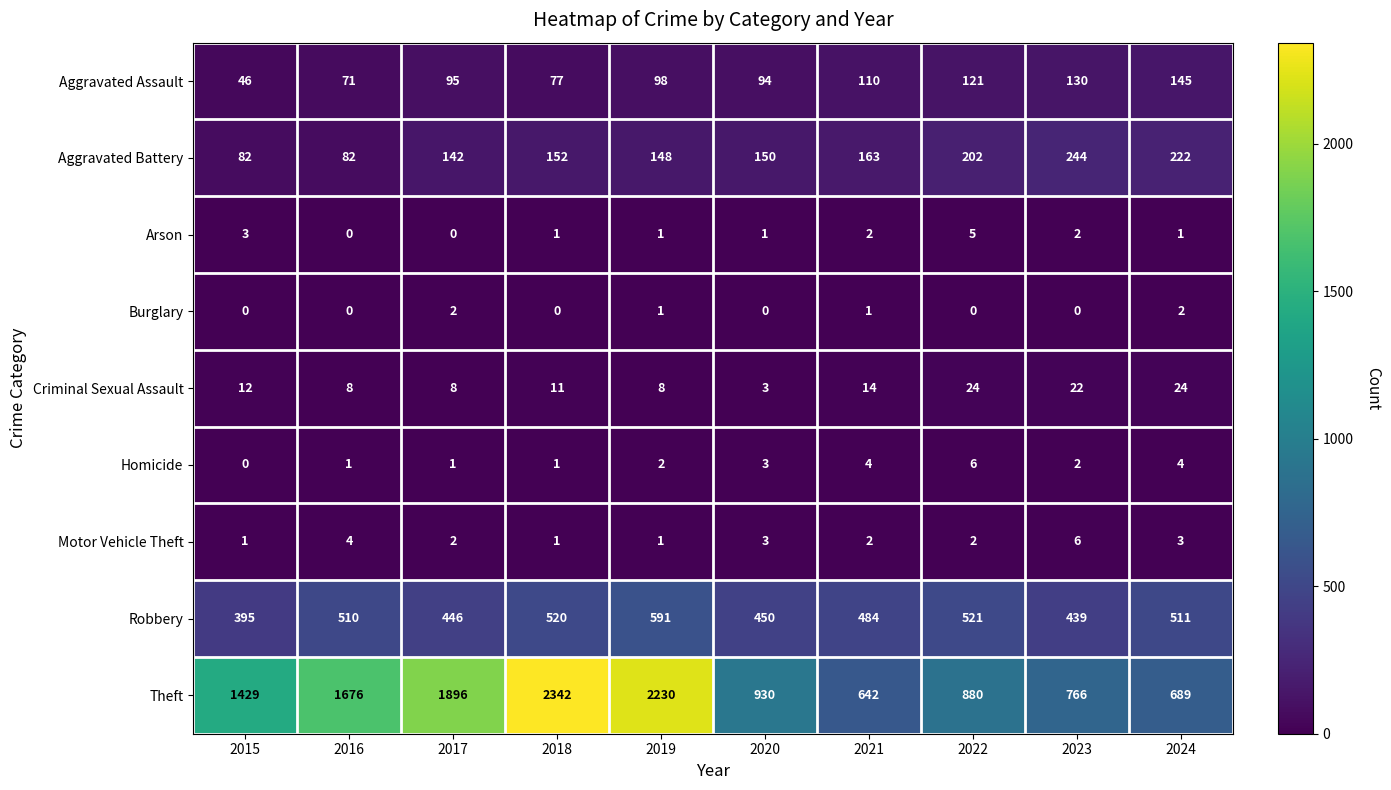

The Homicide series shows 8 at 2022. True or false?

False